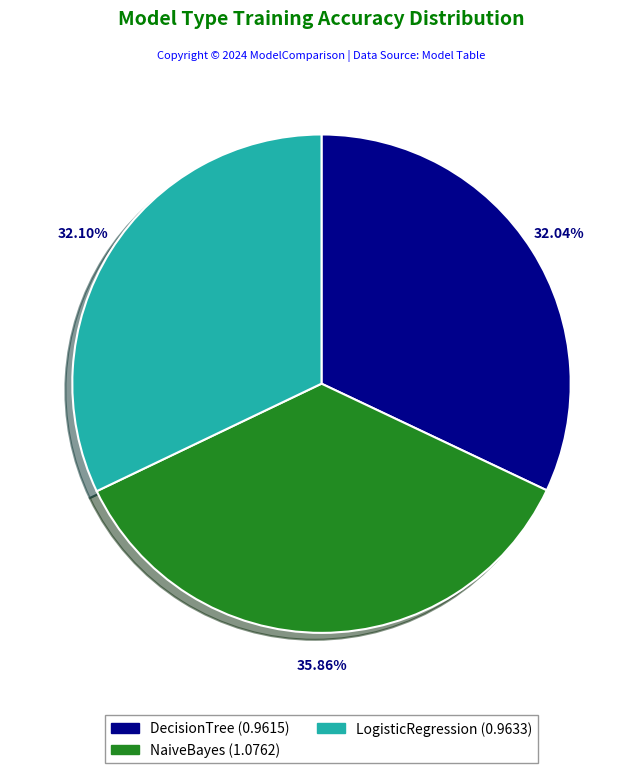

Which slice is the largest?

NaiveBayes